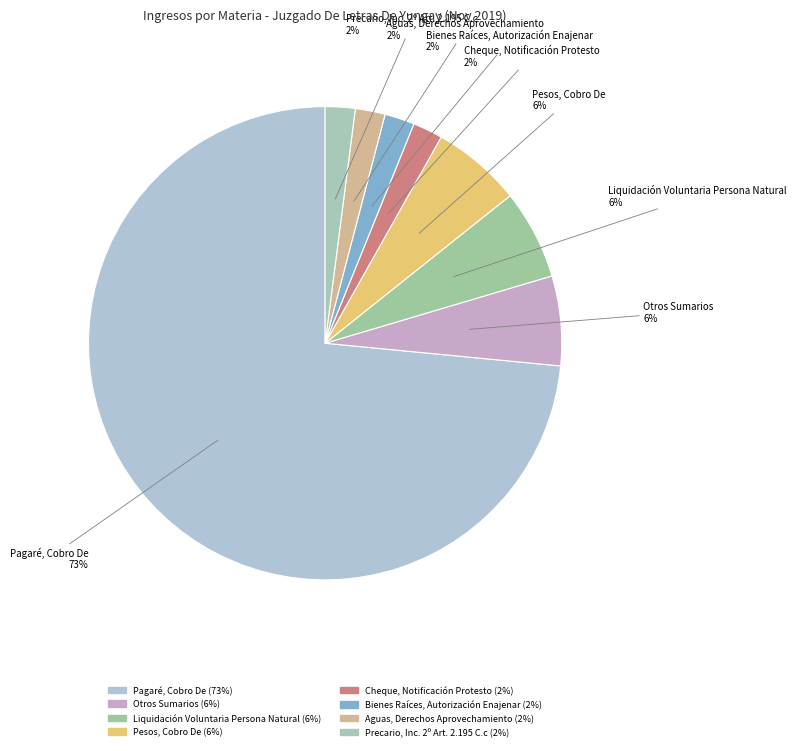

Does any single category account for the majority?

Yes